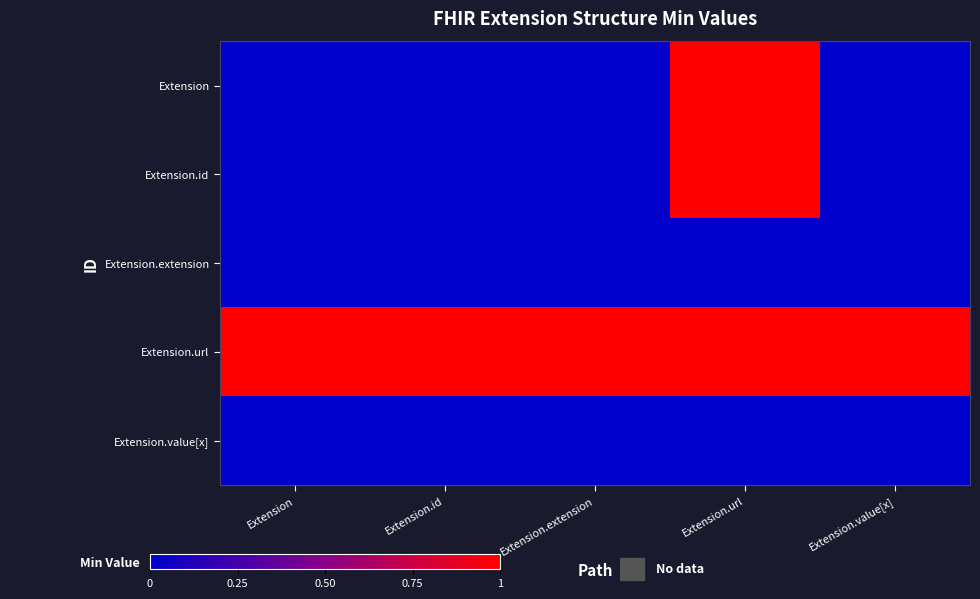

Between Extension and Extension.extension, which series saw the biggest shift?

Extension